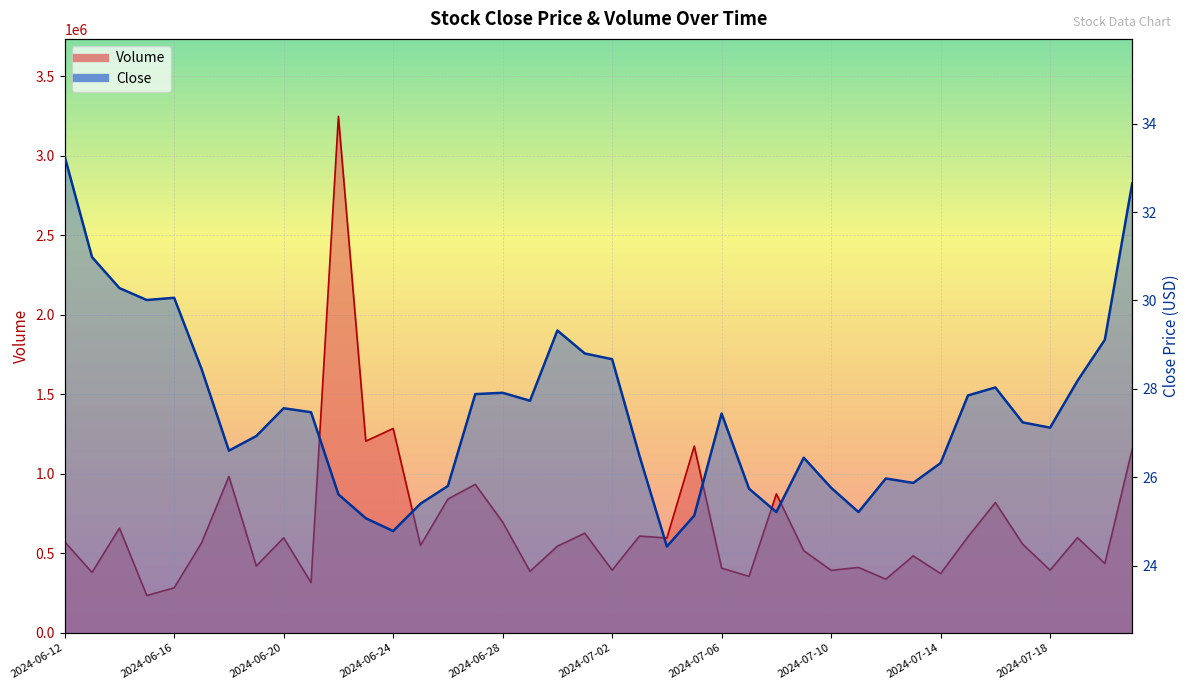

Which series changed the most between 2024-06-18 and 2024-07-20?

Volume